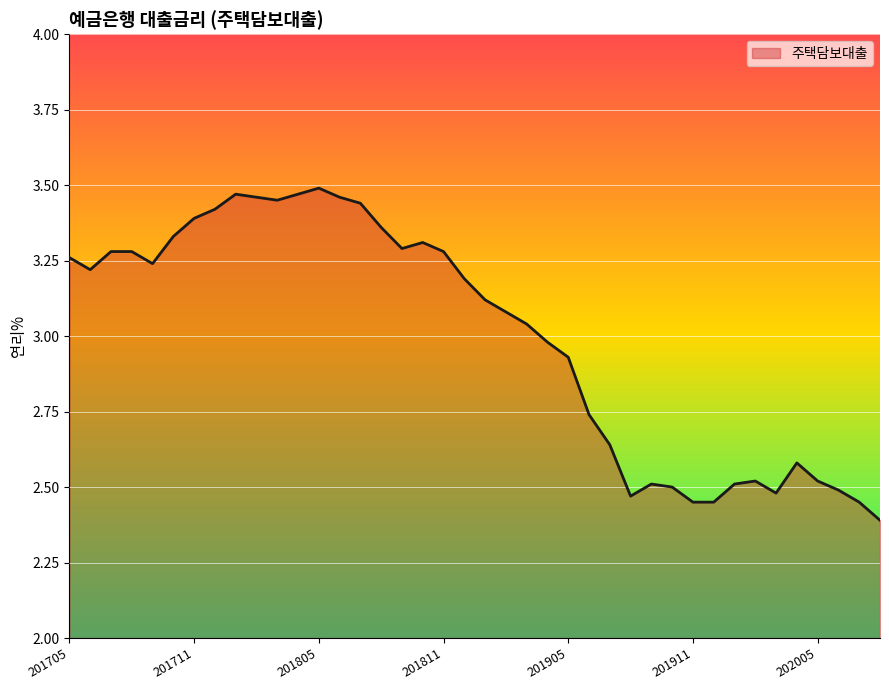

What is the difference between the maximum and minimum values?

1.1